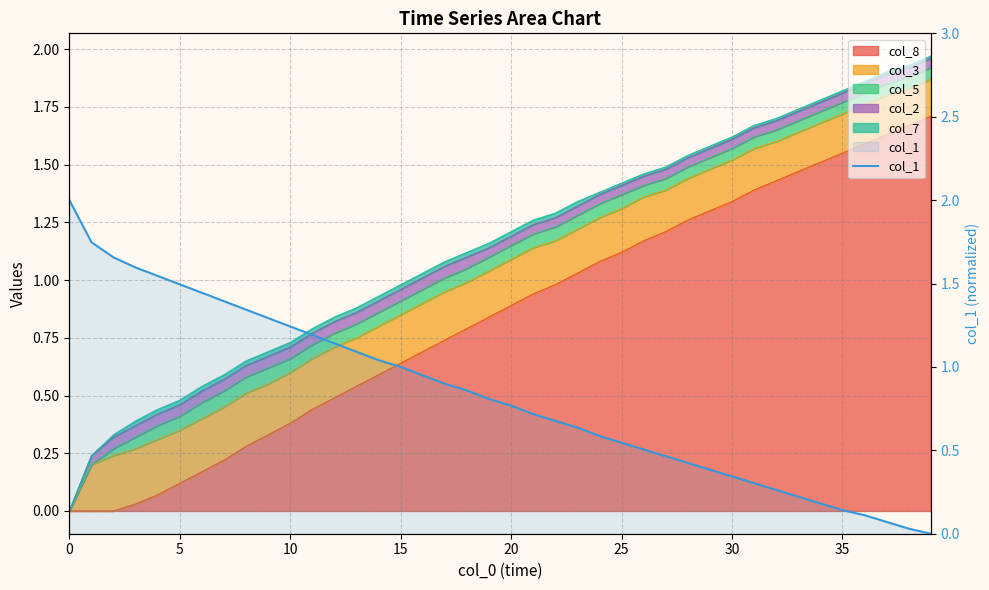

What is the difference between the maximum and second lowest values?

2.0